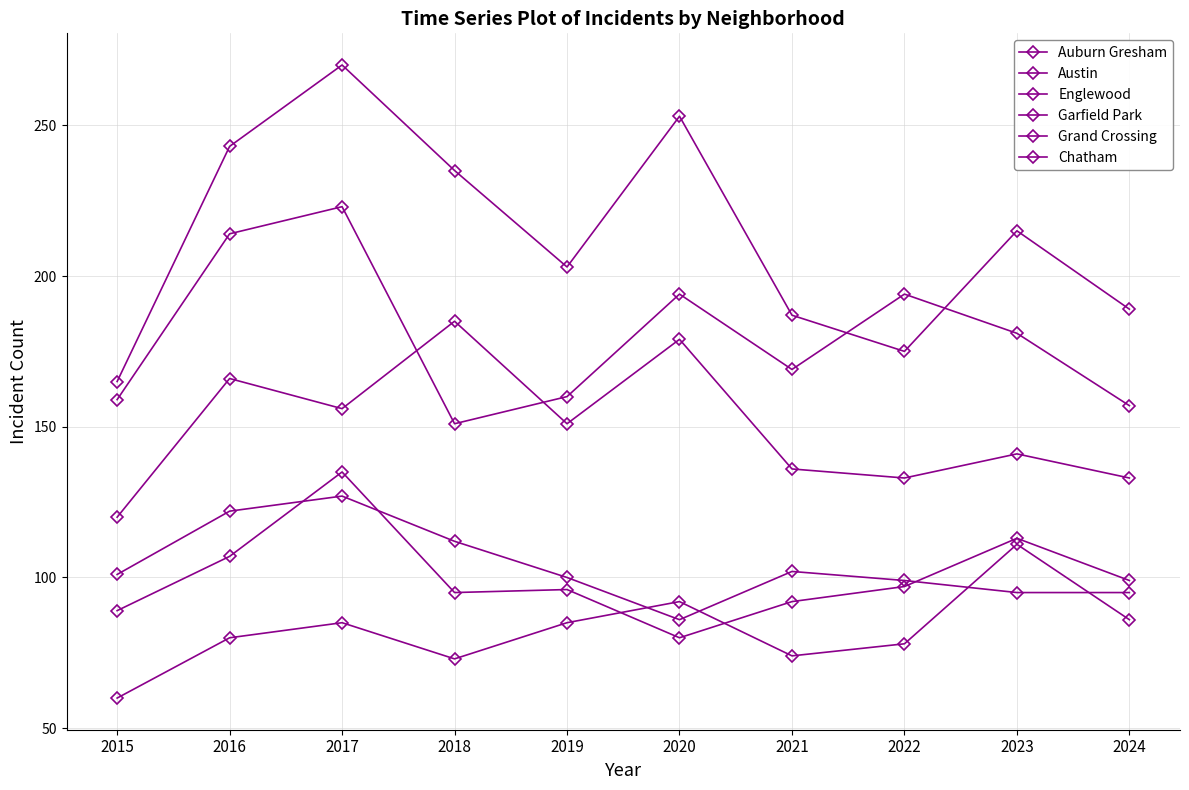

Between which two adjacent categories do Austin and Englewood first intersect?

2021 and 2022